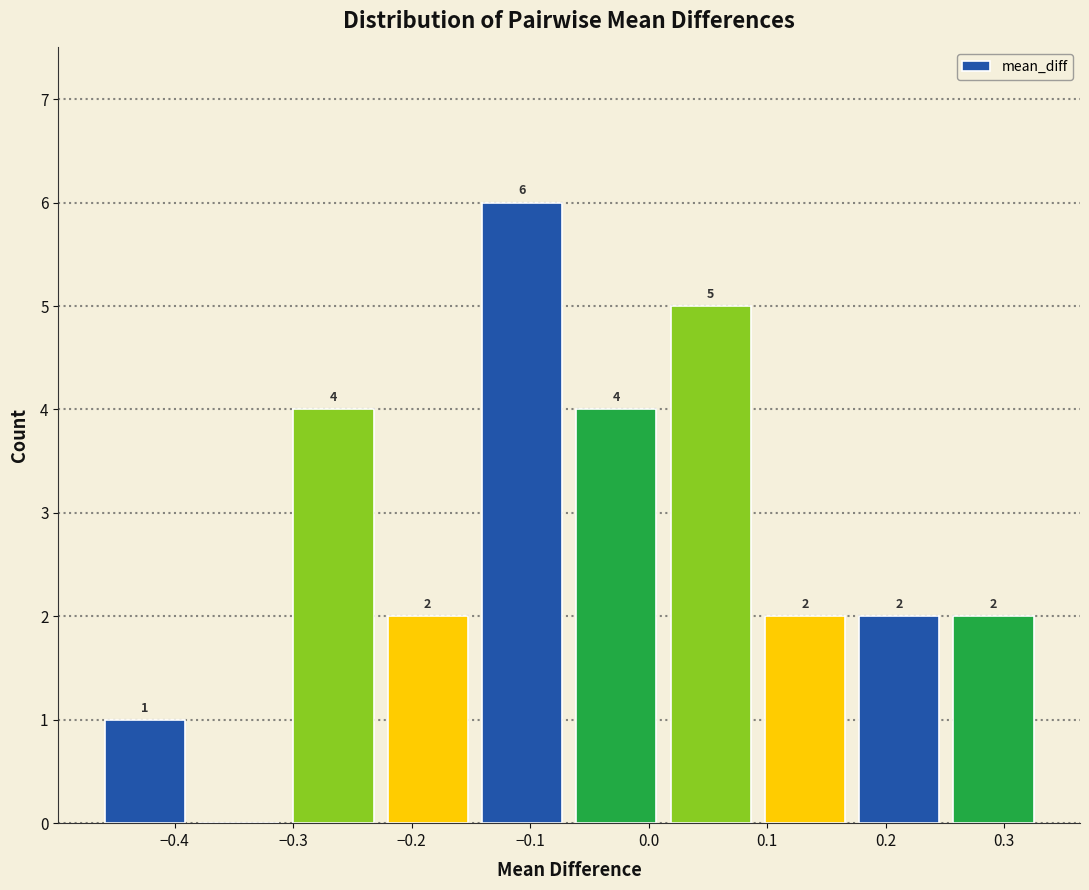

Over which range of the x-axis is the bar tallest?

-0.14 to -0.06